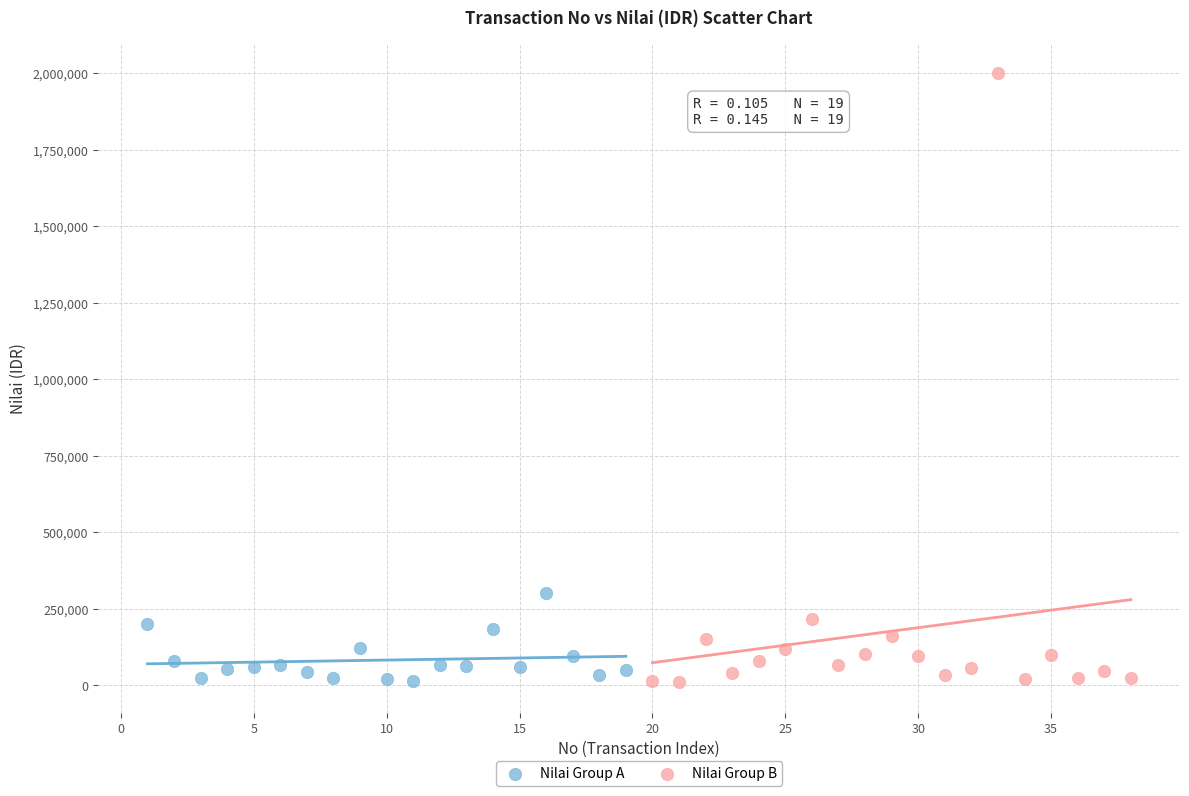

Which series contains the highest Y value?

Nilai Group B